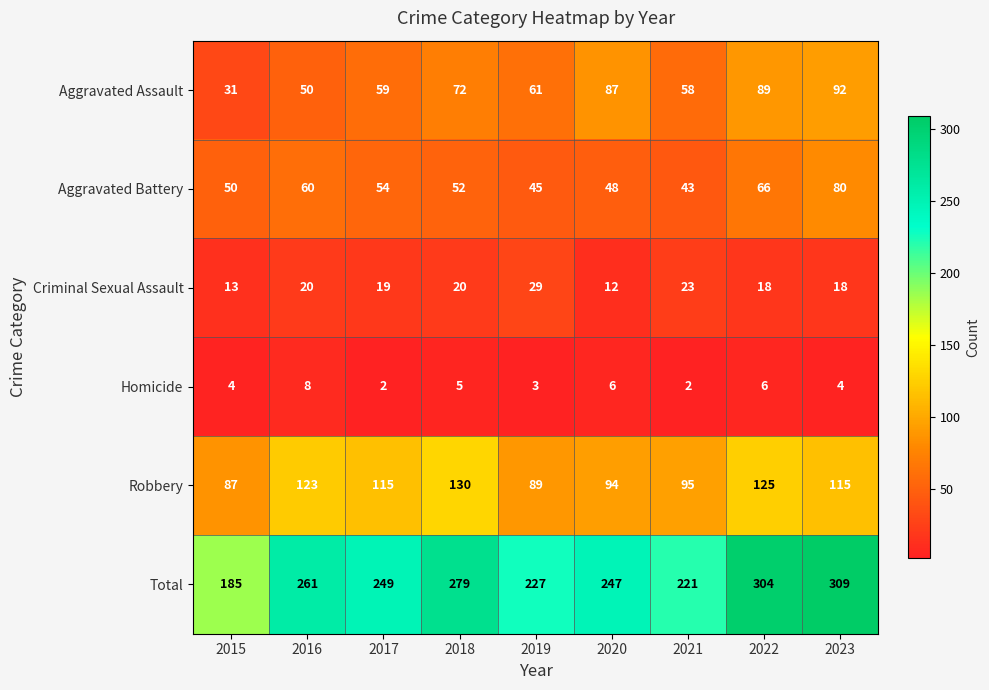

What is the greatest value displayed?

309